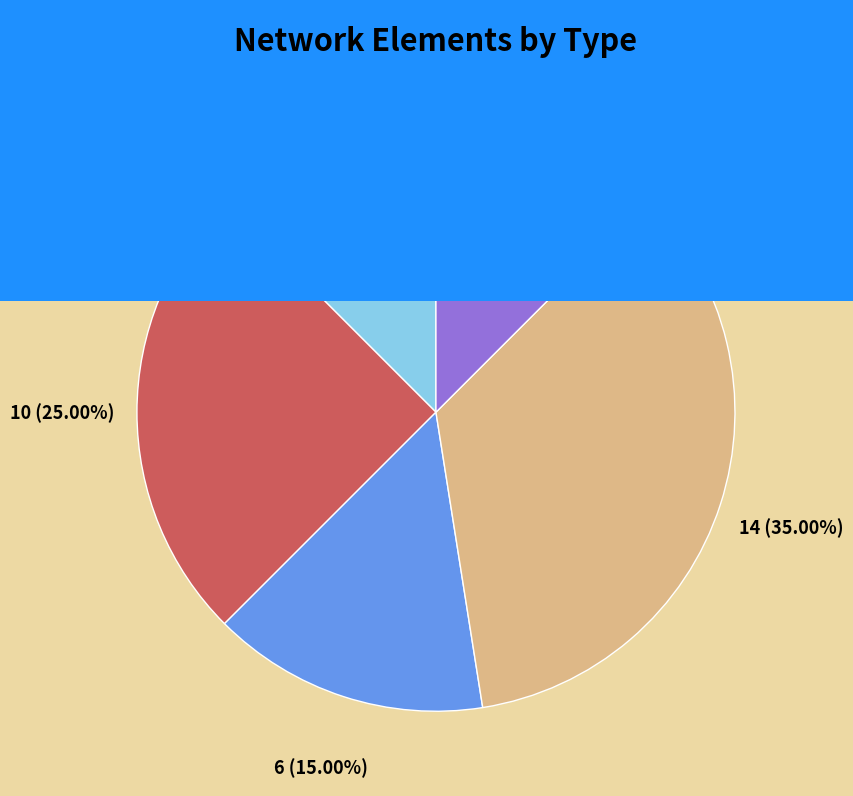

Approximately how many times larger is the value at trafo compared to load?

0.5